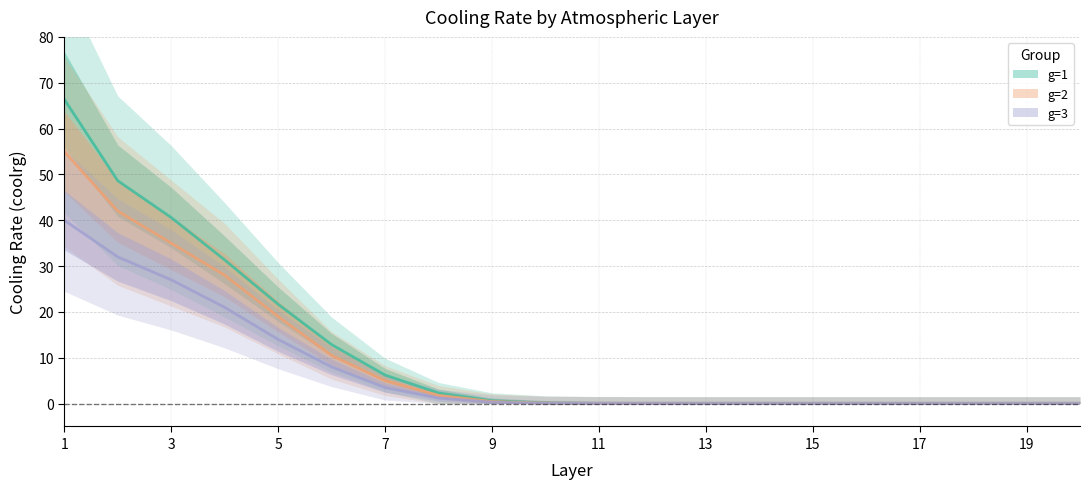

Which category has the highest value in the g=1 series?

1